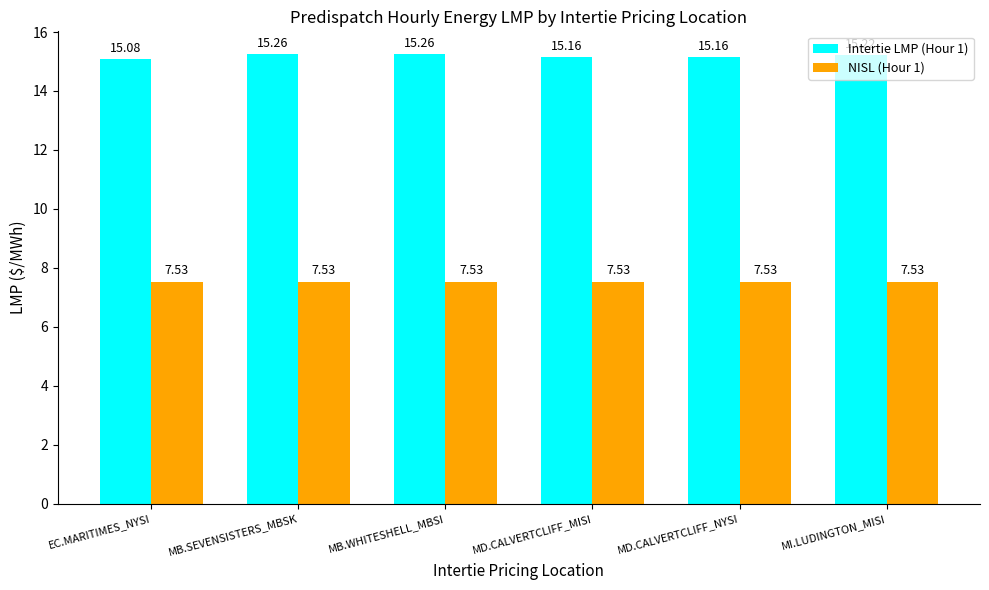

What is the difference between the highest and lowest values at MB.WHITESHELL_MBSI?

7.7